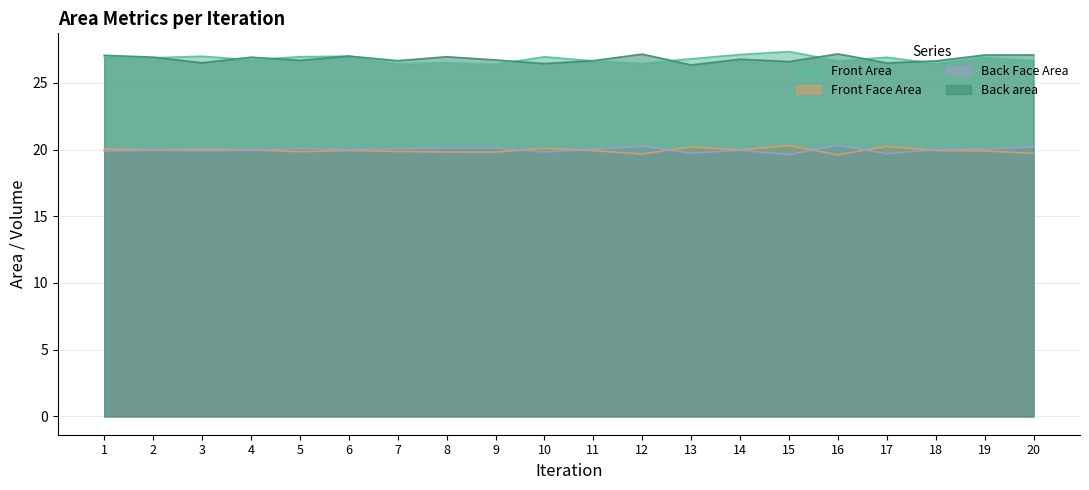

Reading left to right, list all the values displayed in this chart.

Front Area: 1=26.9	2=26.9	3=27.0	4=26.7	5=26.9	6=27.0	7=26.4	8=26.5	9=26.4	10=26.9	11=26.6	12=26.5	13=26.8	14=27.1	15=27.3	16=26.6	17=26.9	18=26.4	19=26.9	20=26.7
Front Face Area: 1=20.0	2=20.0	3=20.0	4=20.0	5=19.8	6=19.9	7=19.9	8=19.8	9=19.8	10=20.1	11=19.9	12=19.7	13=20.2	14=20.0	15=20.3	16=19.6	17=20.2	18=19.9	19=19.9	20=19.7
Back Face Area: 1=19.9	2=19.9	3=19.9	4=19.9	5=20.1	6=20.0	7=20.1	8=20.1	9=20.1	10=19.8	11=20.0	12=20.2	13=19.7	14=19.9	15=19.6	16=20.3	17=19.7	18=20.0	19=20.0	20=20.2
Back area: 1=27.1	2=26.9	3=26.5	4=26.9	5=26.7	6=27.0	7=26.7	8=26.9	9=26.7	10=26.4	11=26.7	12=27.1	13=26.3	14=26.8	15=26.6	16=27.2	17=26.5	18=26.6	19=27.1	20=27.1